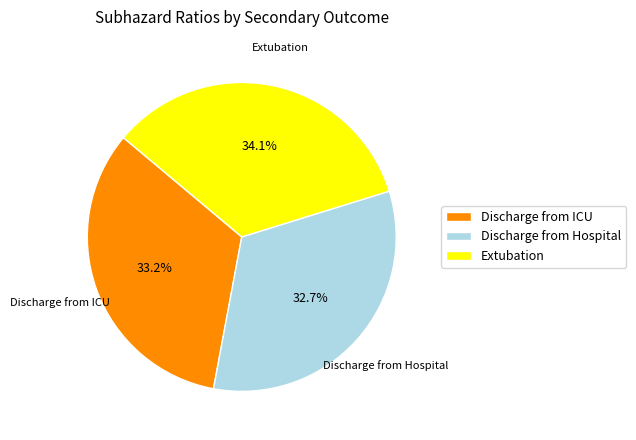

To the nearest percent, what portion does Discharge from ICU represent?

33%